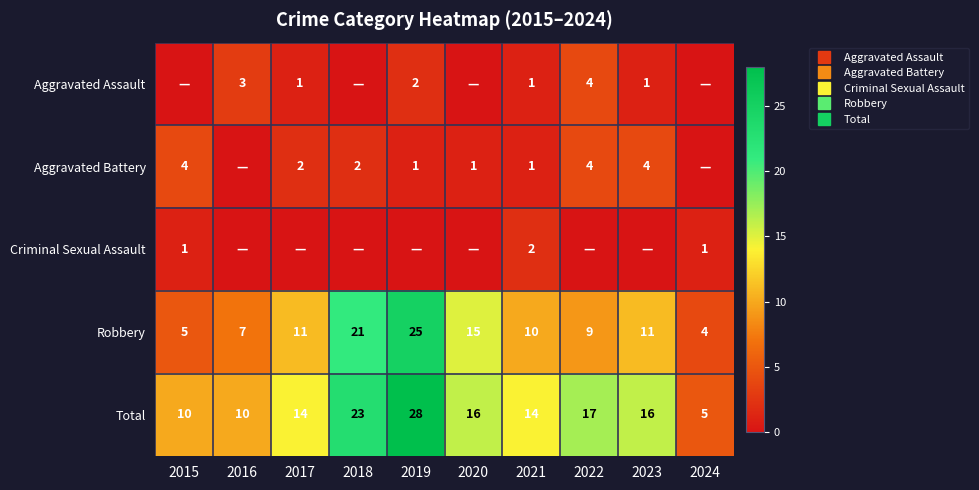

What is the difference between the Robbery values at 2018 and 2015?

16